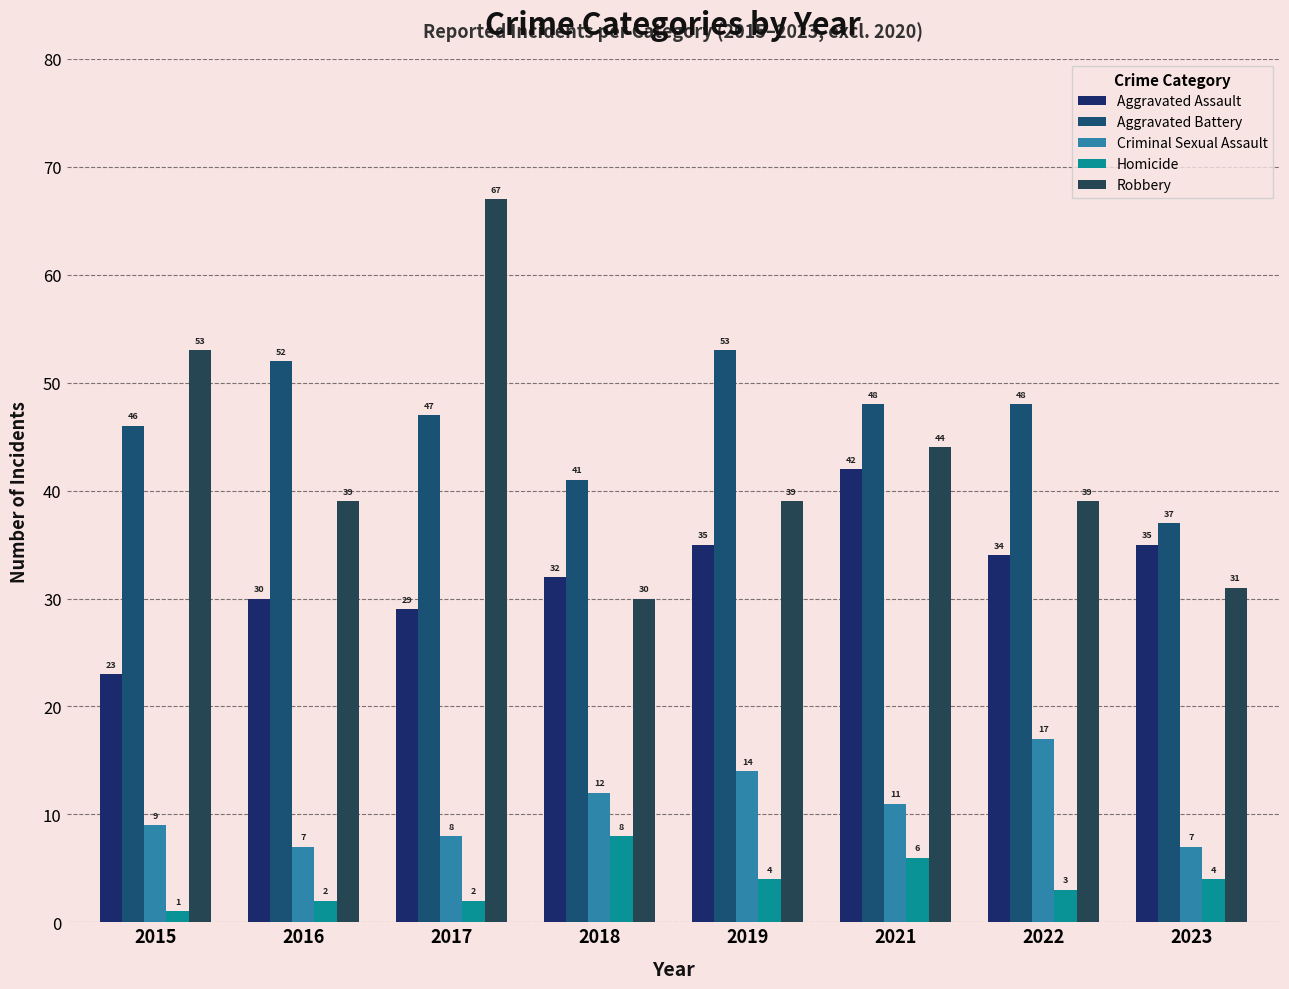

Count the Robbery values in the range 39 to 53.

5